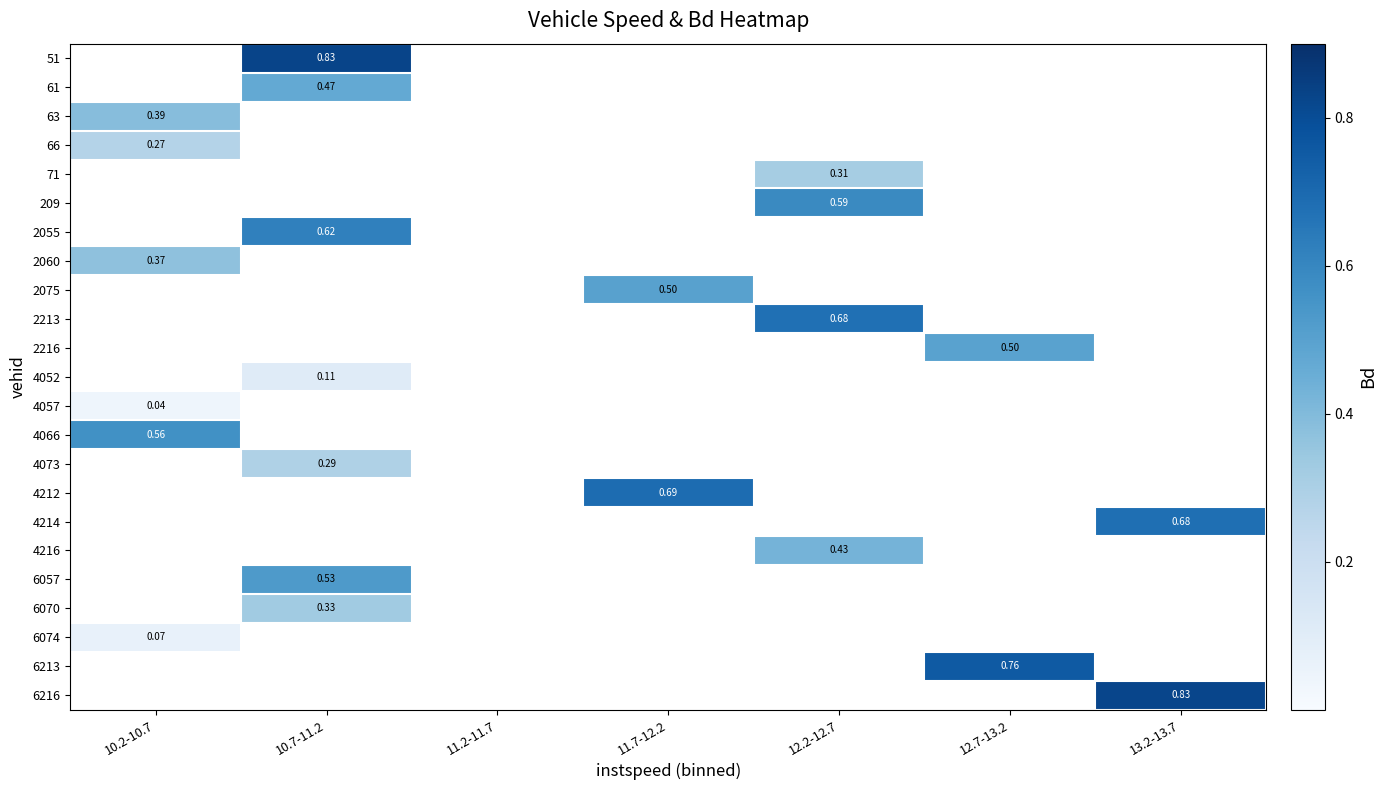

List the labels in order of 2060 value, smallest first.

10.2-10.7, 10.7-11.2, 11.2-11.7, 11.7-12.2, 12.2-12.7, 12.7-13.2, 13.2-13.7